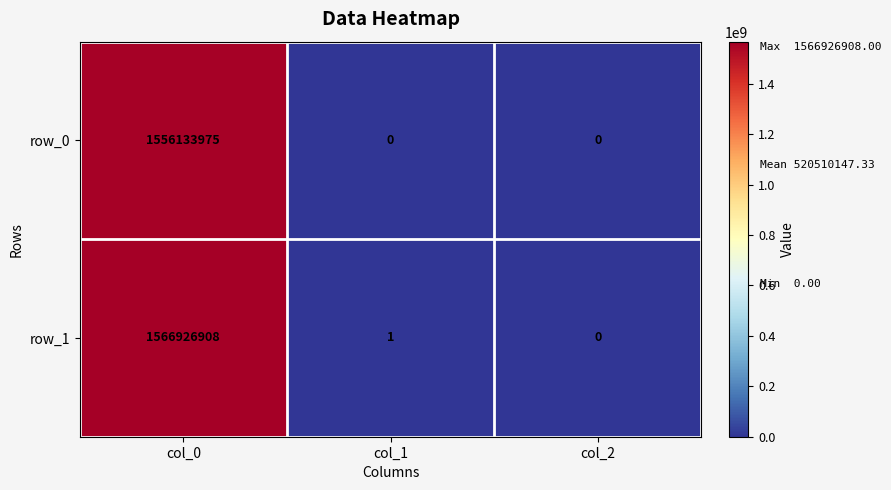

At which label does row_1 first exceed 1?

col_0